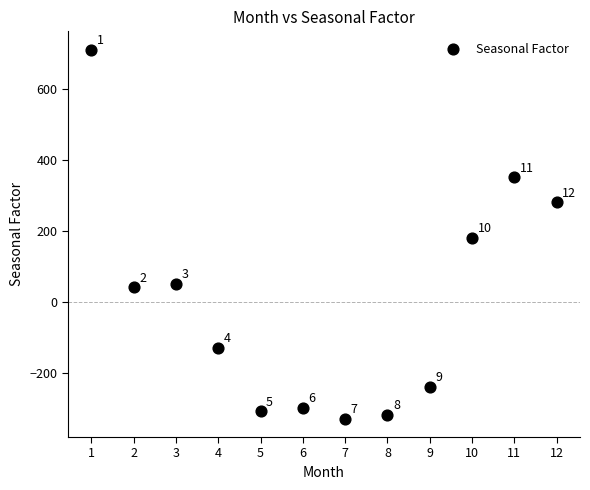

What Y value in the scatter plot is closest to 191?

181.7